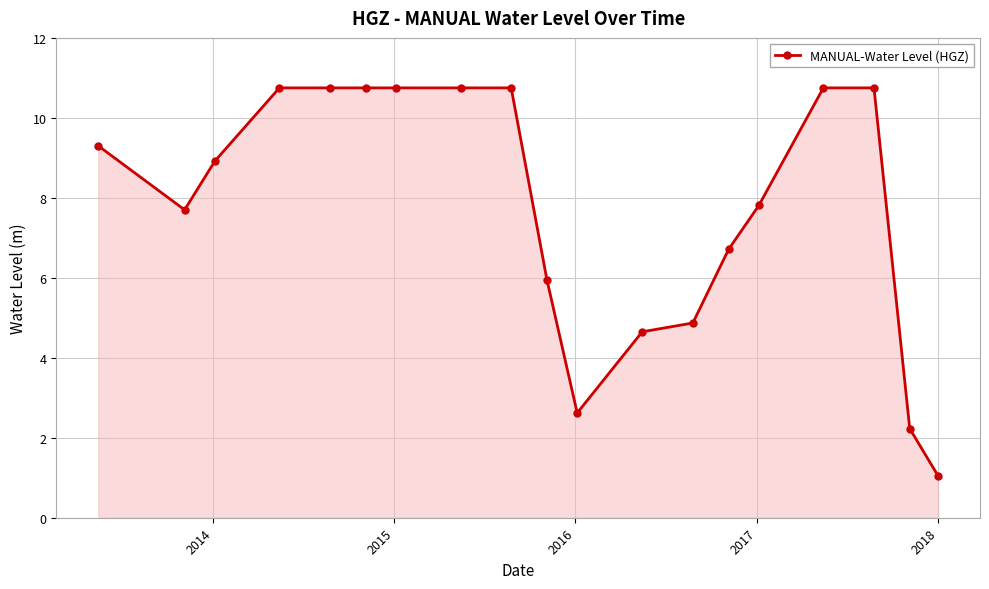

What is the smallest value displayed?

1.0